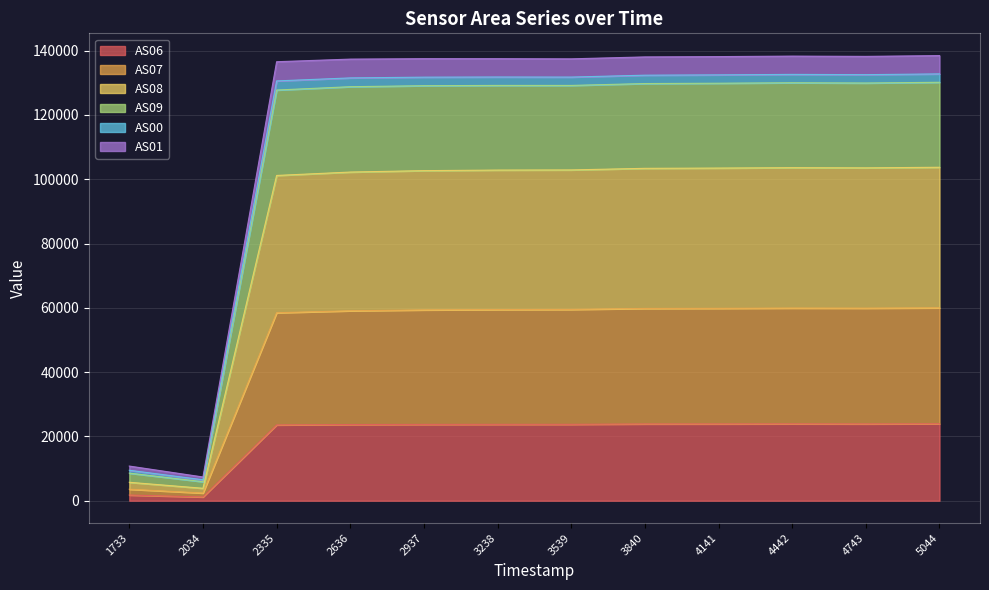

True or false: AS06 has a value of 8712 at 3840.

False